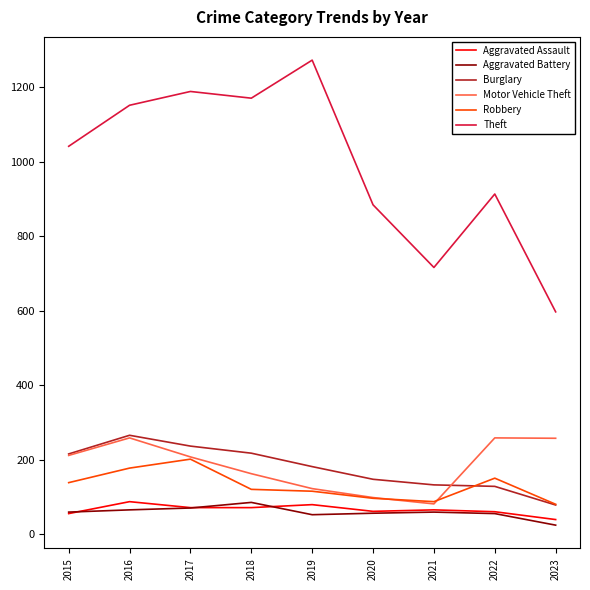

Between 2020 and 2022, which series saw the biggest shift?

Motor Vehicle Theft